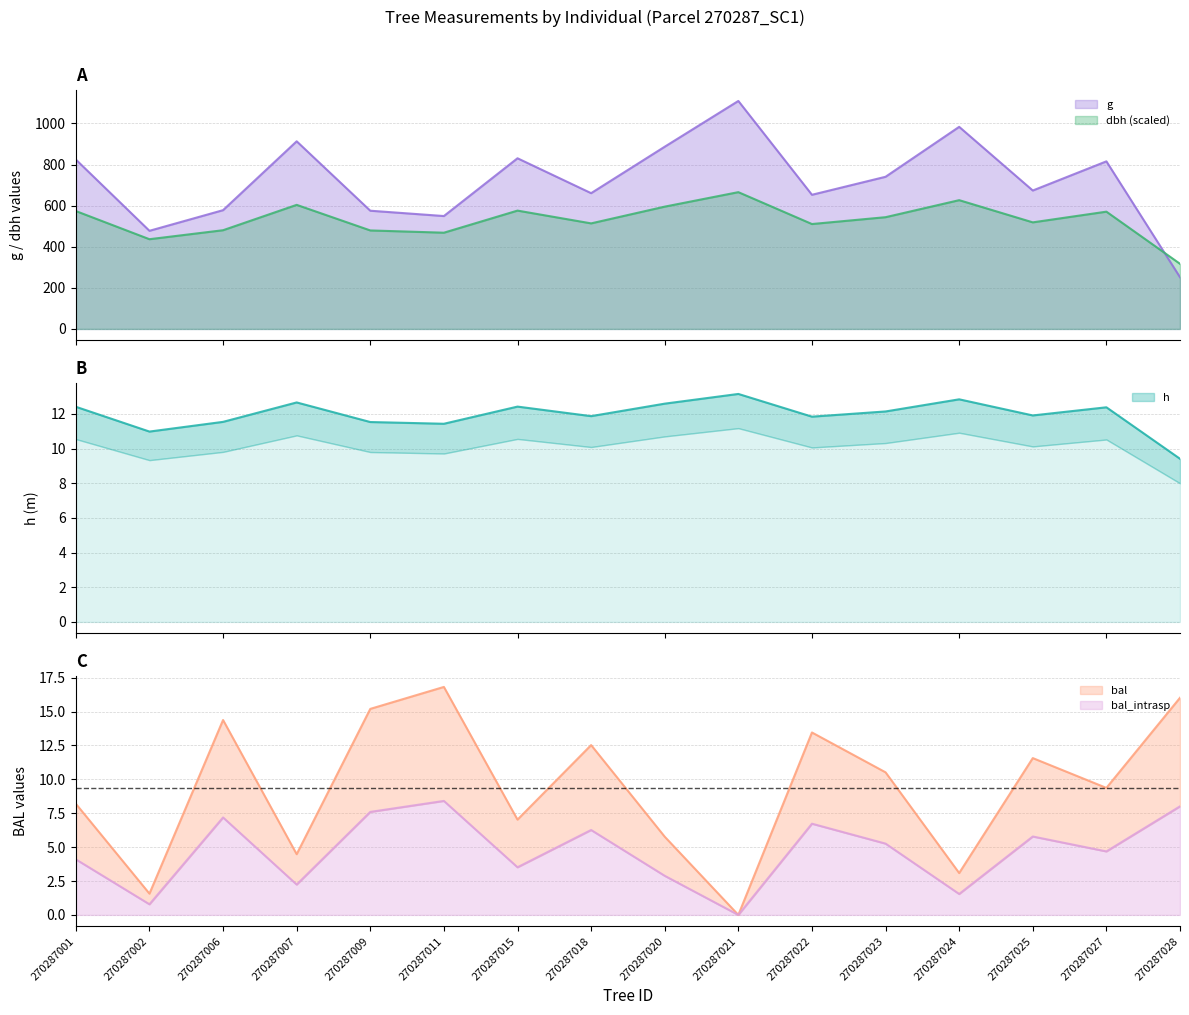

True or false: h and g intersect in this chart.

False